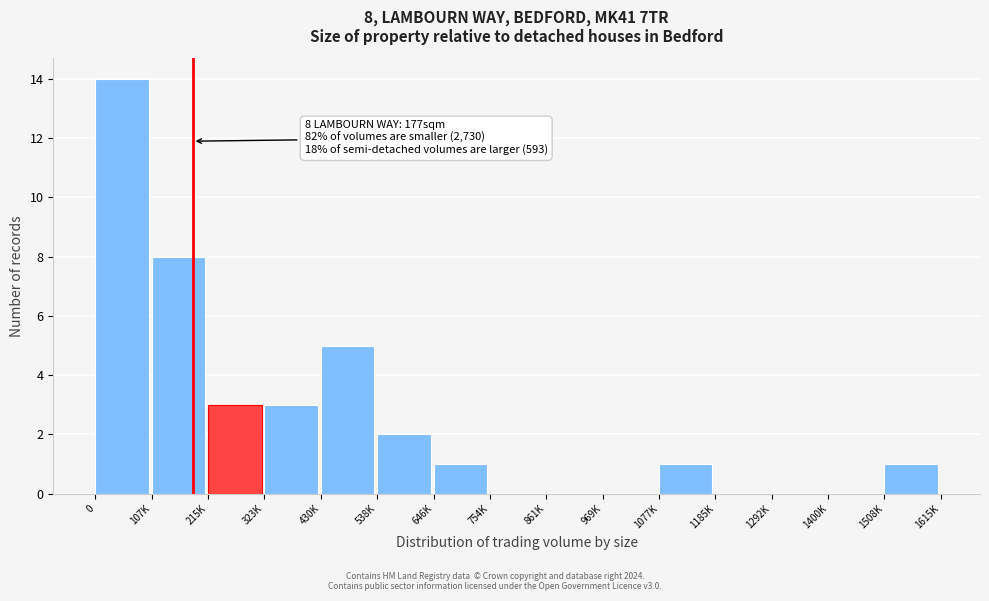

Reading left to right, list all the values displayed in this chart.

0=14	107K=8	215K=3	323K=3	430K=5	538K=2	646K=1	754K=0	861K=0	969K=0	1077K=1	1185K=0	1292K=0	1400K=0	1508K=1